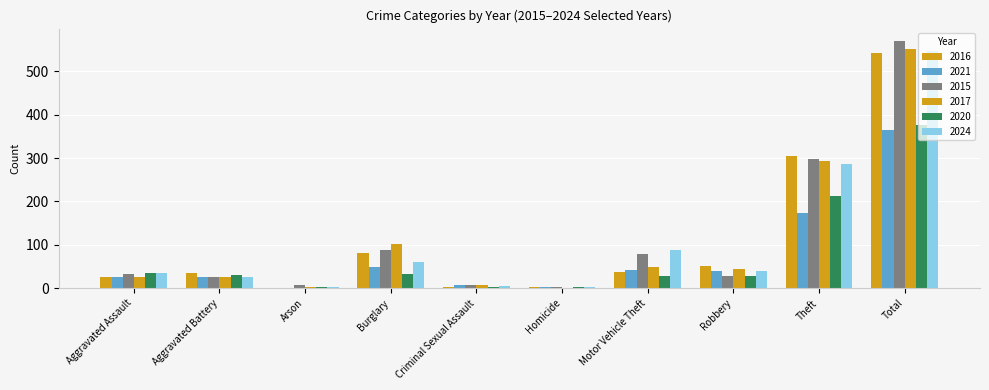

Reading left to right, what are all the values shown in this chart?

2016: 27	35	1	81	3	2	38	52	304	543
2021: 26	26	0	48	8	2	41	40	174	365
2015: 32	25	7	89	7	3	80	29	298	570
2017: 25	25	3	103	7	1	50	45	293	552
2020: 36	31	3	32	4	2	28	28	213	377
2024: 36	25	3	60	5	3	89	40	287	548